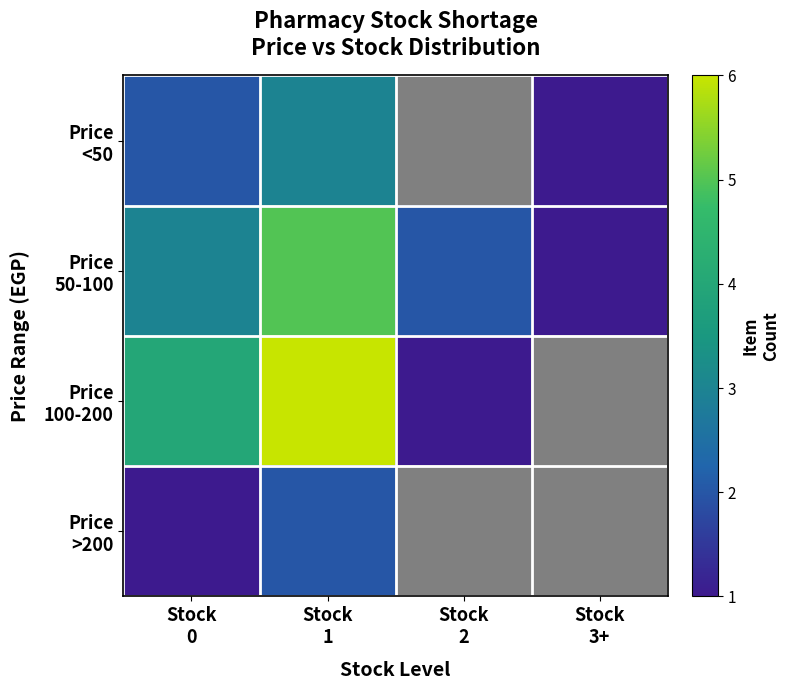

Is it true that Price 50-100 equals 3.0 at Stock 0?

True